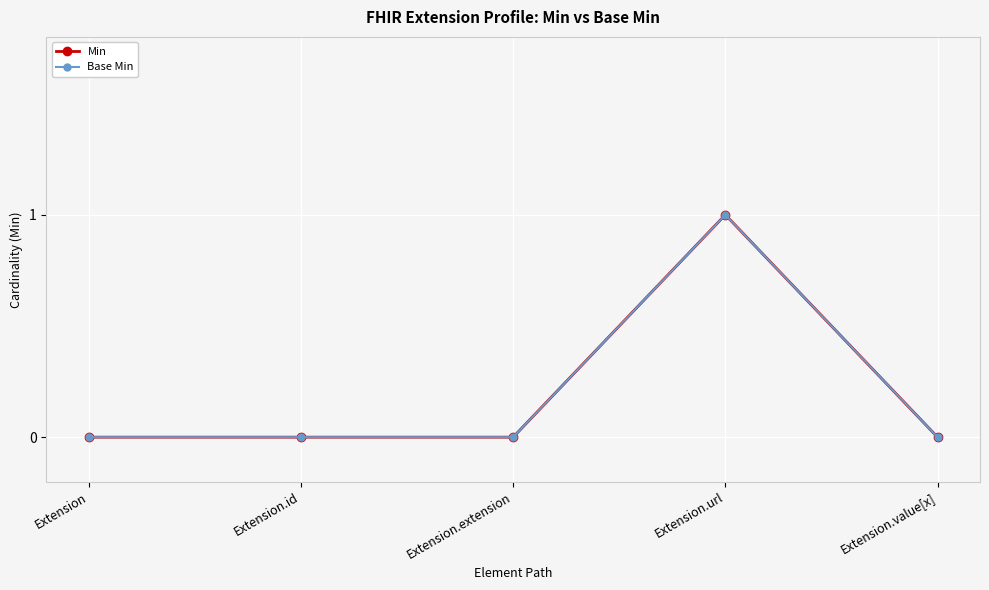

True or false: Base Min has more than 2 interior local peaks.

False